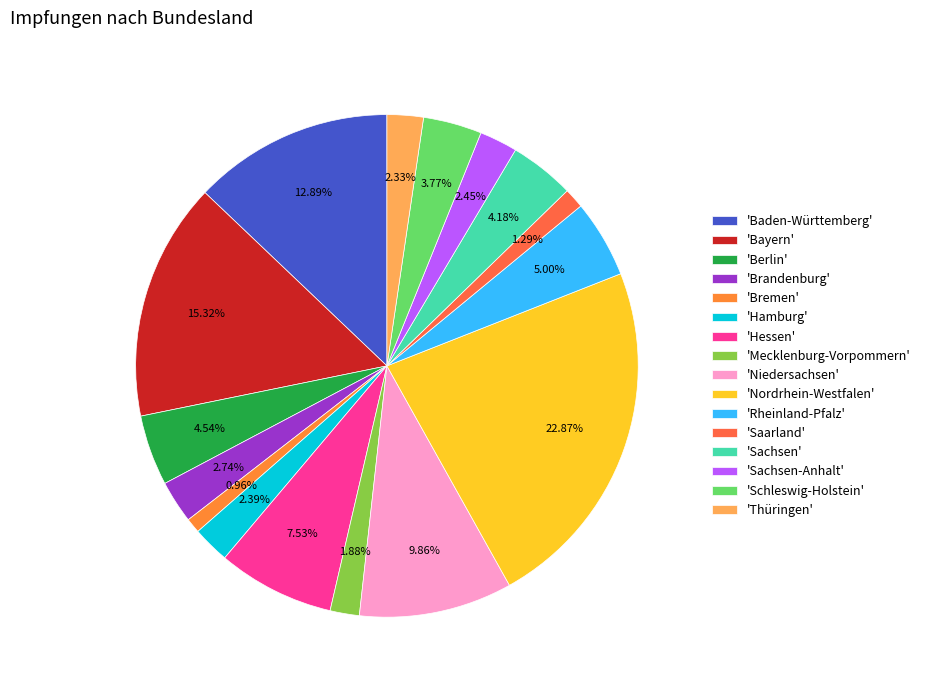

To the nearest percent, what is the difference between the largest and smallest slice percentages?

22%